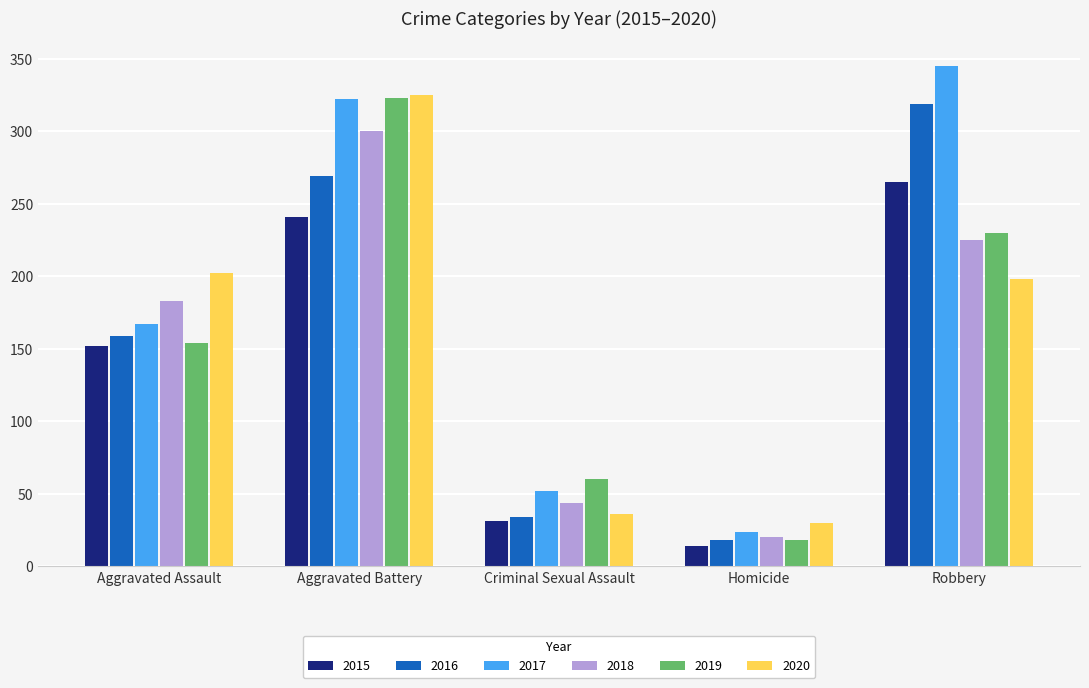

List the labels in order of 2020 value, smallest first.

Homicide, Criminal Sexual Assault, Robbery, Aggravated Assault, Aggravated Battery